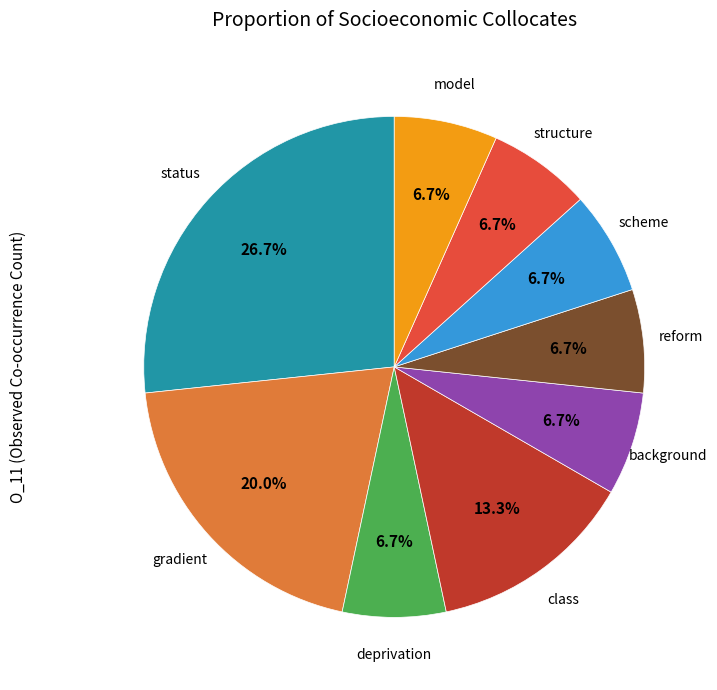

Is there a majority slice in this chart?

No